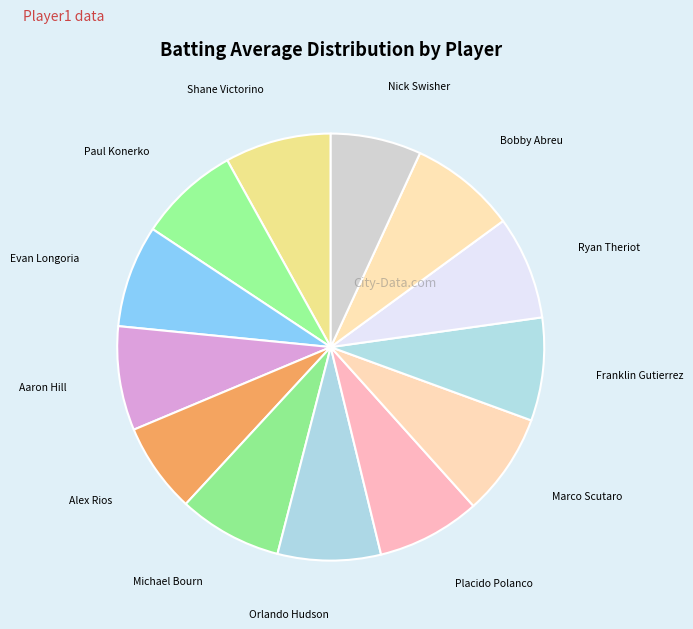

Does Evan Longoria account for over 50% of the chart?

No